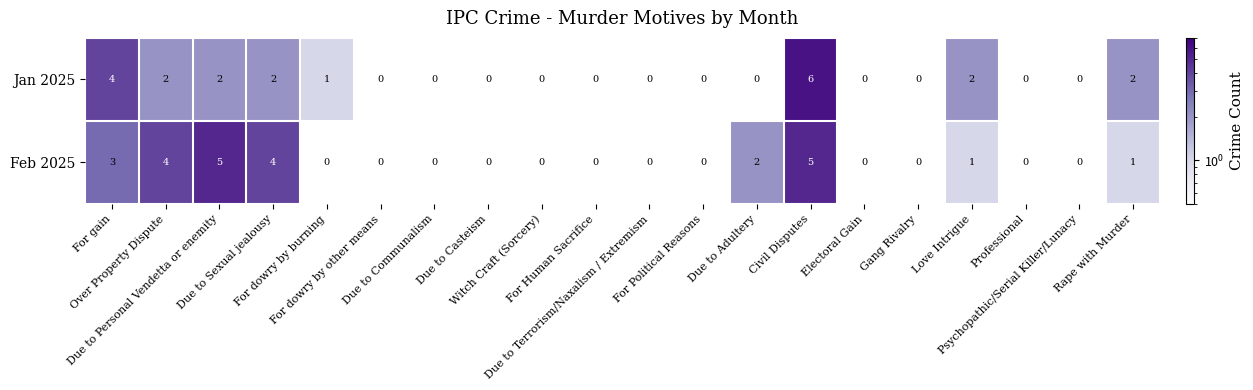

How many data points does each series have?

20